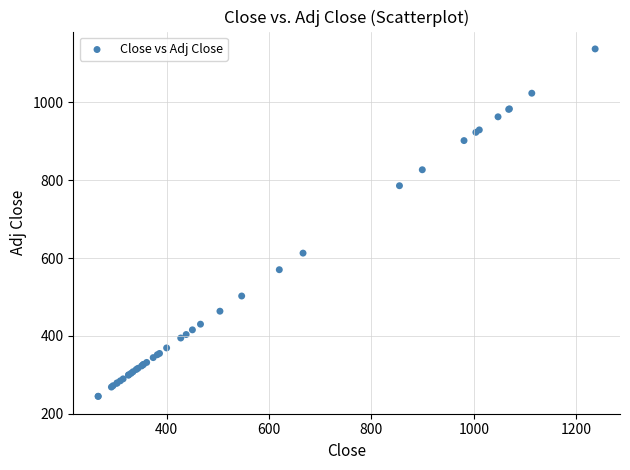

What Y value in the scatter plot is closest to 690?

612.6